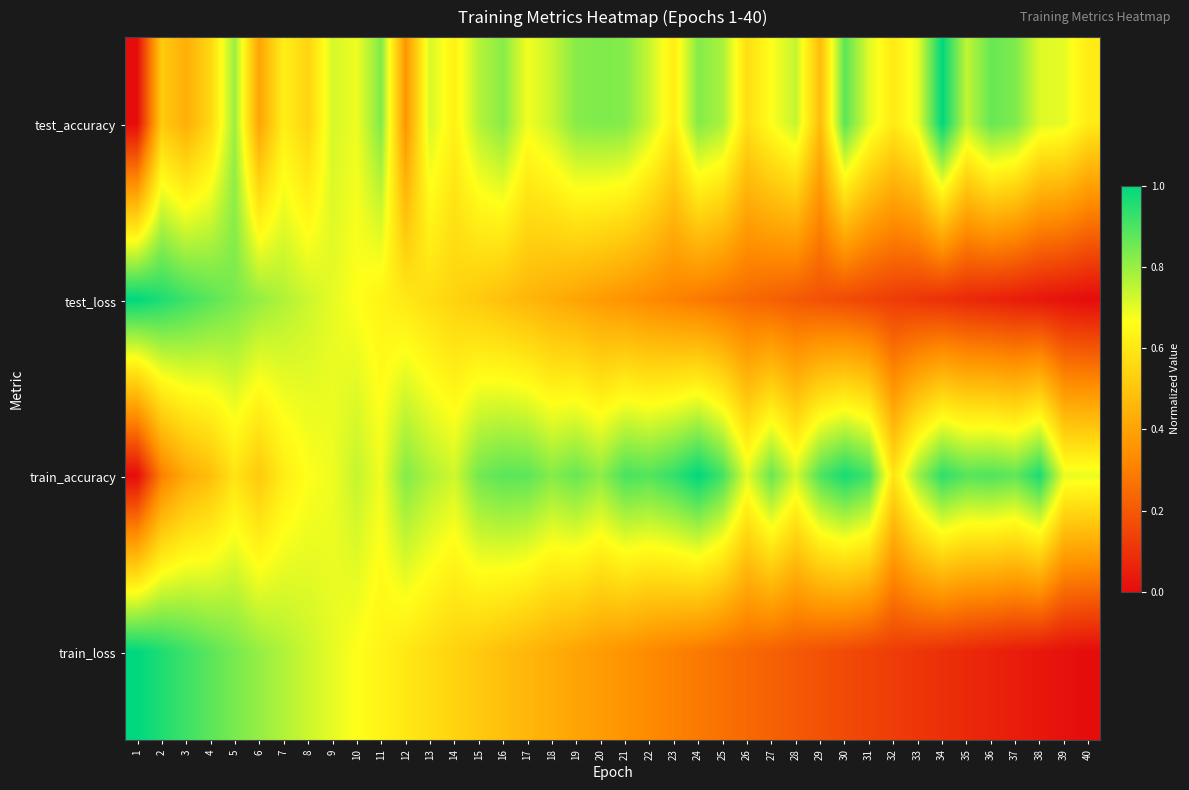

Reading left to right, list all the values displayed in this chart.

test_accuracy: 1=0.0	2=0.5	3=0.4	4=0.6	5=0.8	6=0.4	7=0.6	8=0.5	9=0.7	10=0.7	11=0.8	12=0.4	13=0.7	14=0.6	15=0.8	16=0.8	17=0.7	18=0.7	19=0.8	20=0.8	21=0.8	22=0.7	23=0.6	24=0.8	25=0.8	26=0.6	27=0.7	28=0.7	29=0.5	30=0.9	31=0.7	32=0.6	33=0.7	34=1.0	35=0.7	36=0.9	37=0.8	38=0.7	39=0.7	40=0.6
test_loss: 1=1.0	2=1.0	3=0.9	4=0.9	5=0.8	6=0.8	7=0.8	8=0.7	9=0.7	10=0.7	11=0.6	12=0.6	13=0.6	14=0.5	15=0.5	16=0.5	17=0.5	18=0.4	19=0.4	20=0.4	21=0.4	22=0.3	23=0.3	24=0.3	25=0.3	26=0.2	27=0.2	28=0.2	29=0.2	30=0.2	31=0.1	32=0.1	33=0.1	34=0.1	35=0.1	36=0.1	37=0.0	38=0.0	39=0.0	40=0.0
train_accuracy: 1=0.0	2=0.3	3=0.4	4=0.5	5=0.6	6=0.5	7=0.6	8=0.7	9=0.7	10=0.7	11=0.7	12=0.8	13=0.8	14=0.7	15=0.8	16=0.9	17=0.9	18=0.8	19=0.9	20=0.8	21=0.9	22=0.9	23=0.9	24=1.0	25=0.9	26=0.7	27=0.9	28=0.7	29=0.9	30=1.0	31=0.9	32=0.6	33=0.8	34=0.9	35=0.9	36=0.9	37=0.9	38=1.0	39=0.7	40=0.7
train_loss: 1=1.0	2=1.0	3=0.9	4=0.9	5=0.8	6=0.8	7=0.8	8=0.7	9=0.7	10=0.7	11=0.6	12=0.6	13=0.6	14=0.5	15=0.5	16=0.5	17=0.5	18=0.4	19=0.4	20=0.4	21=0.4	22=0.3	23=0.3	24=0.3	25=0.3	26=0.2	27=0.2	28=0.2	29=0.2	30=0.2	31=0.1	32=0.1	33=0.1	34=0.1	35=0.1	36=0.1	37=0.0	38=0.0	39=0.0	40=0.0